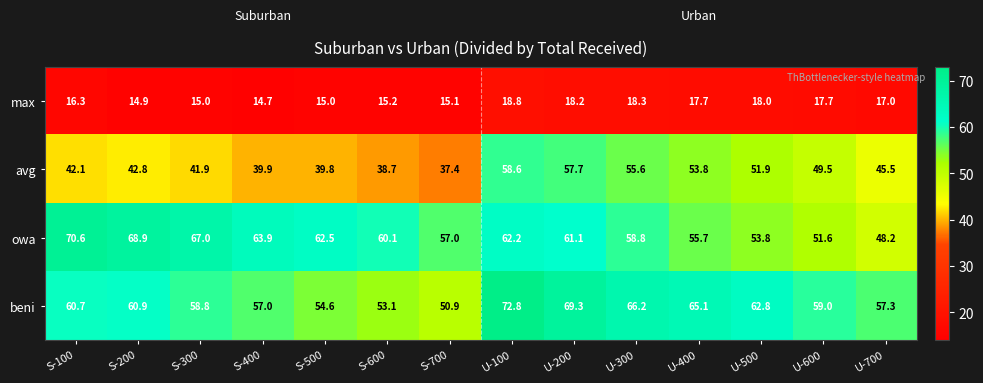

What is the difference between the maximum and minimum values in the beni series?

21.9